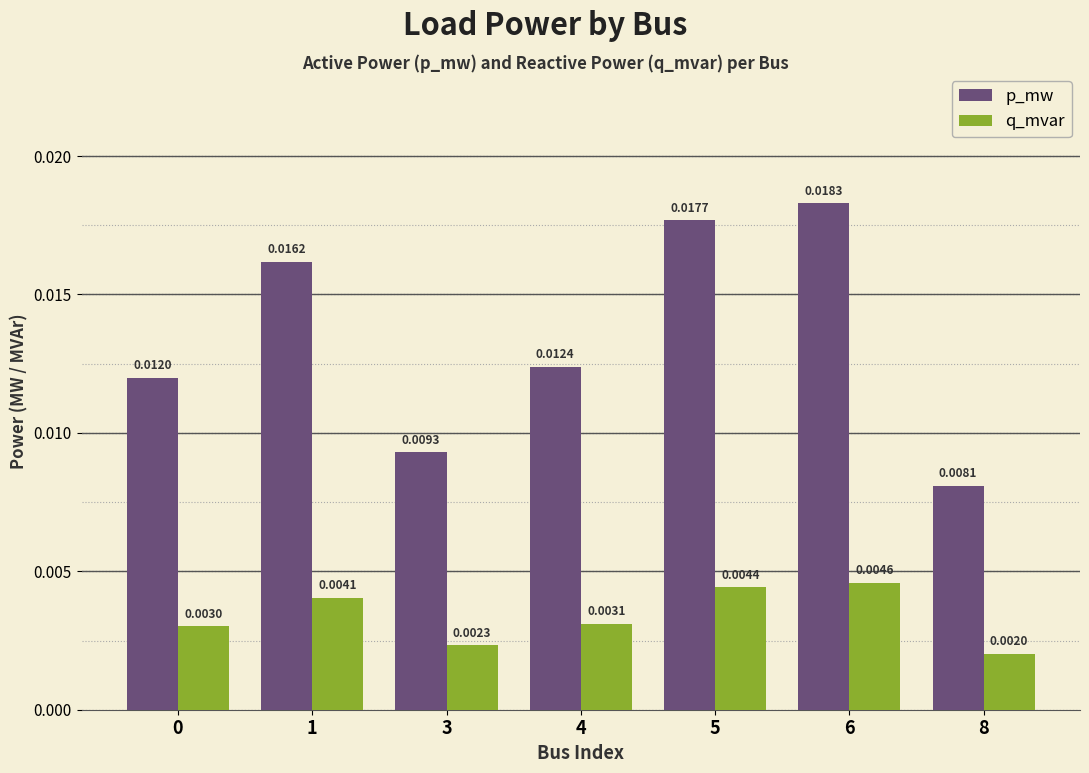

Are the bars horizontal?

No